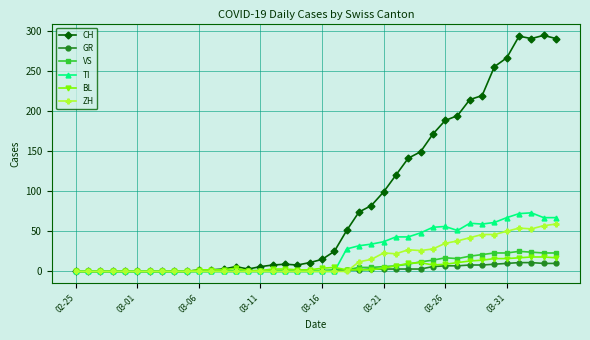

List the series in order of their peak value, highest first.

CH, TI, ZH, VS, BL, GR